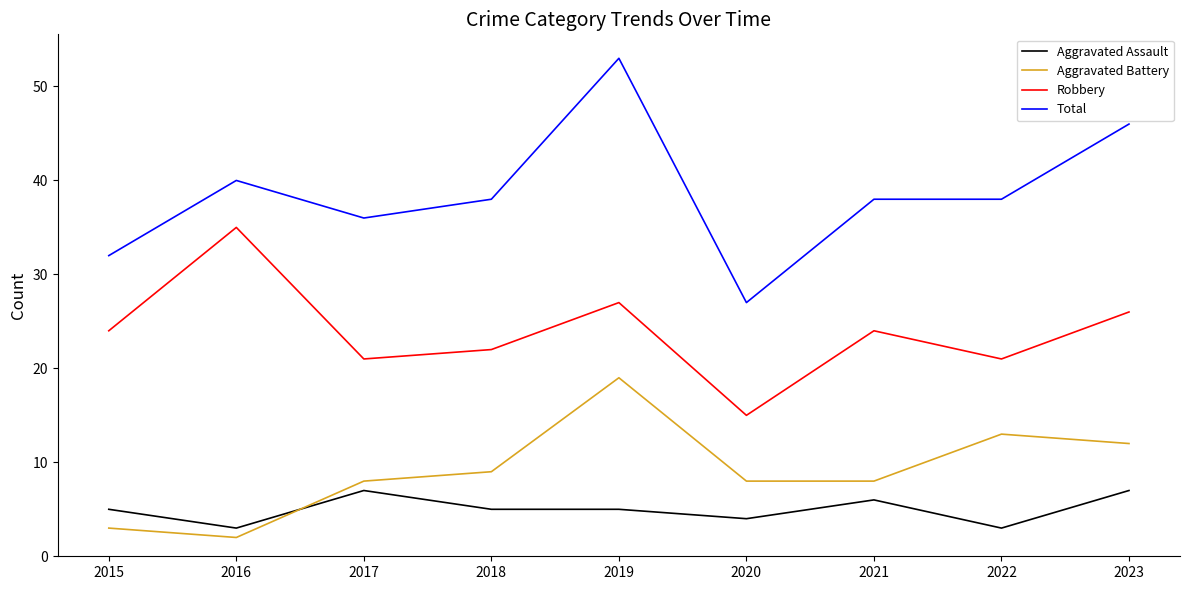

Read the Aggravated Battery value at 2018.

9